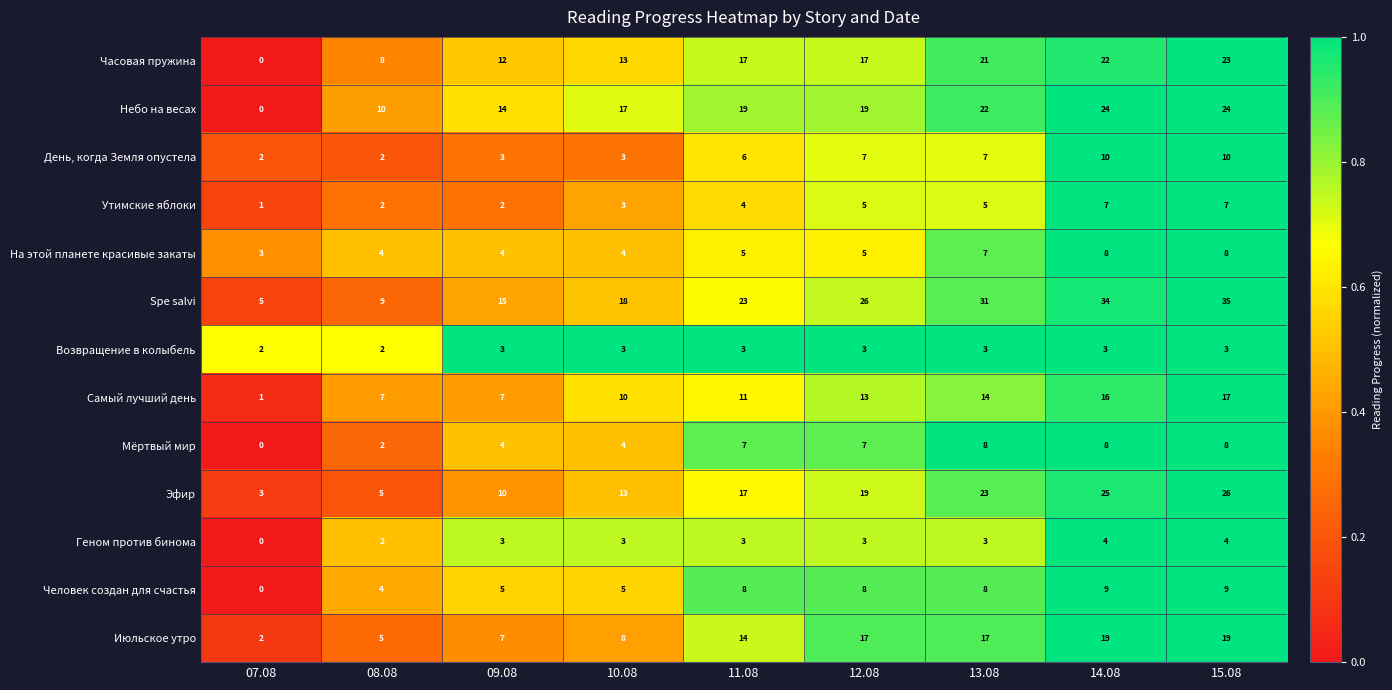

What is the maximum value shown in the chart?

35